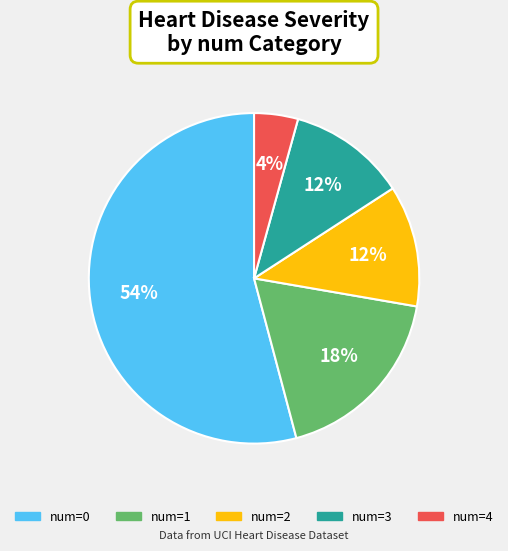

To the nearest percent, what is the combined percentage of num=0 and num=3?

66%